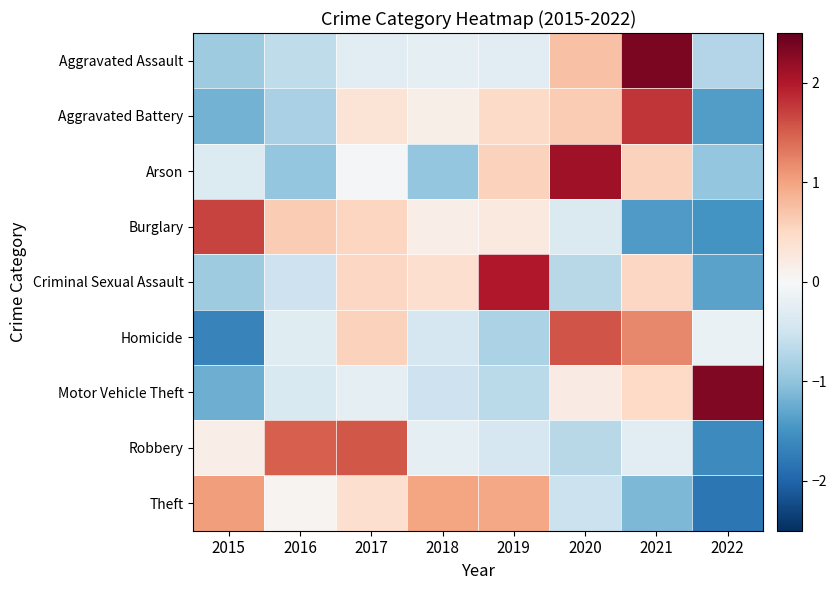

What is the minimum value shown in the chart?

-1.8